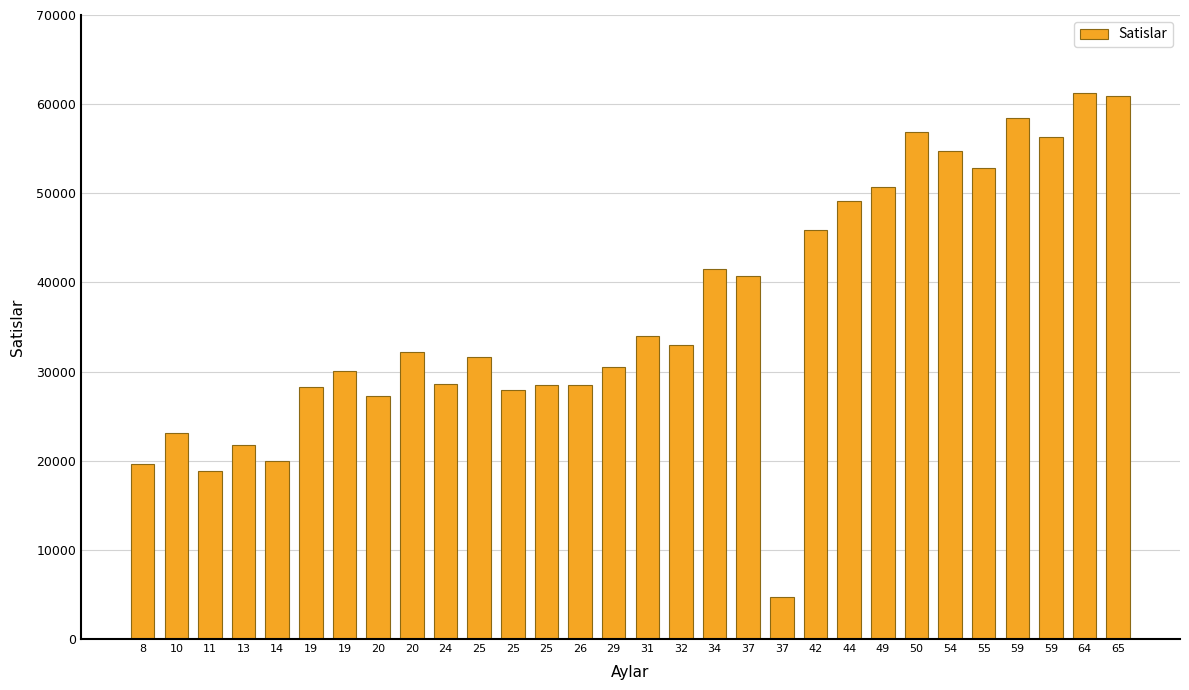

Count the number of values greater than 32222.

15